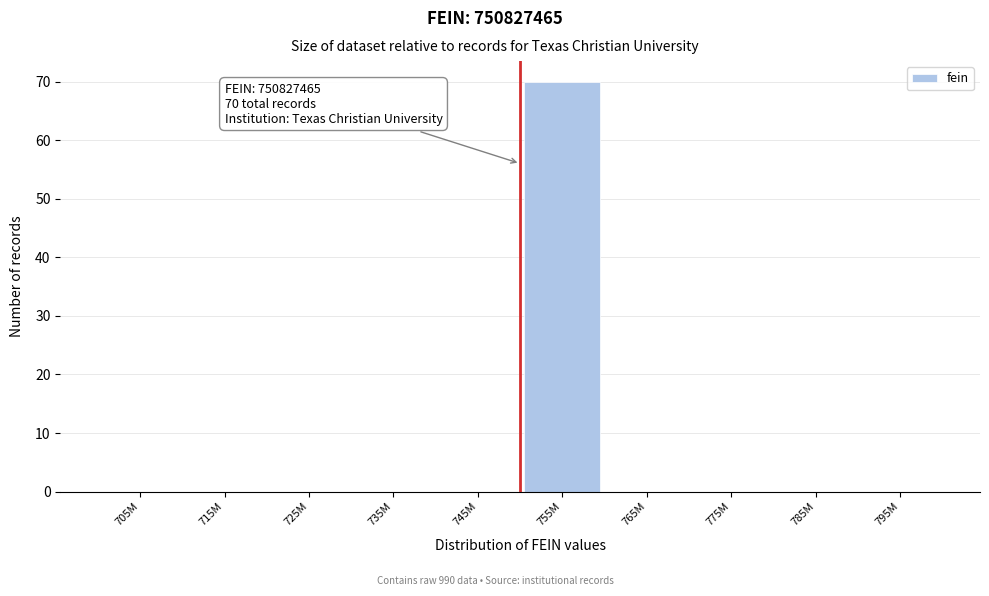

Reading left to right, transcribe all the data shown in this chart.

705M=0	715M=0	725M=0	735M=0	745M=0	755M=70	765M=0	775M=0	785M=0	795M=0